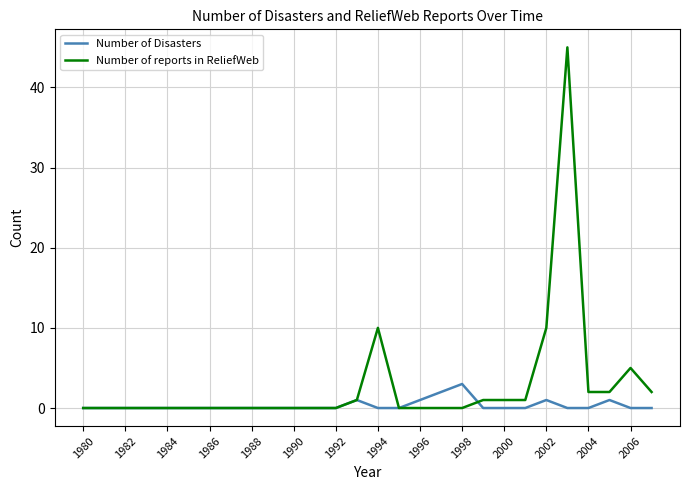

What is the average value of the Number of reports in ReliefWeb series?

3